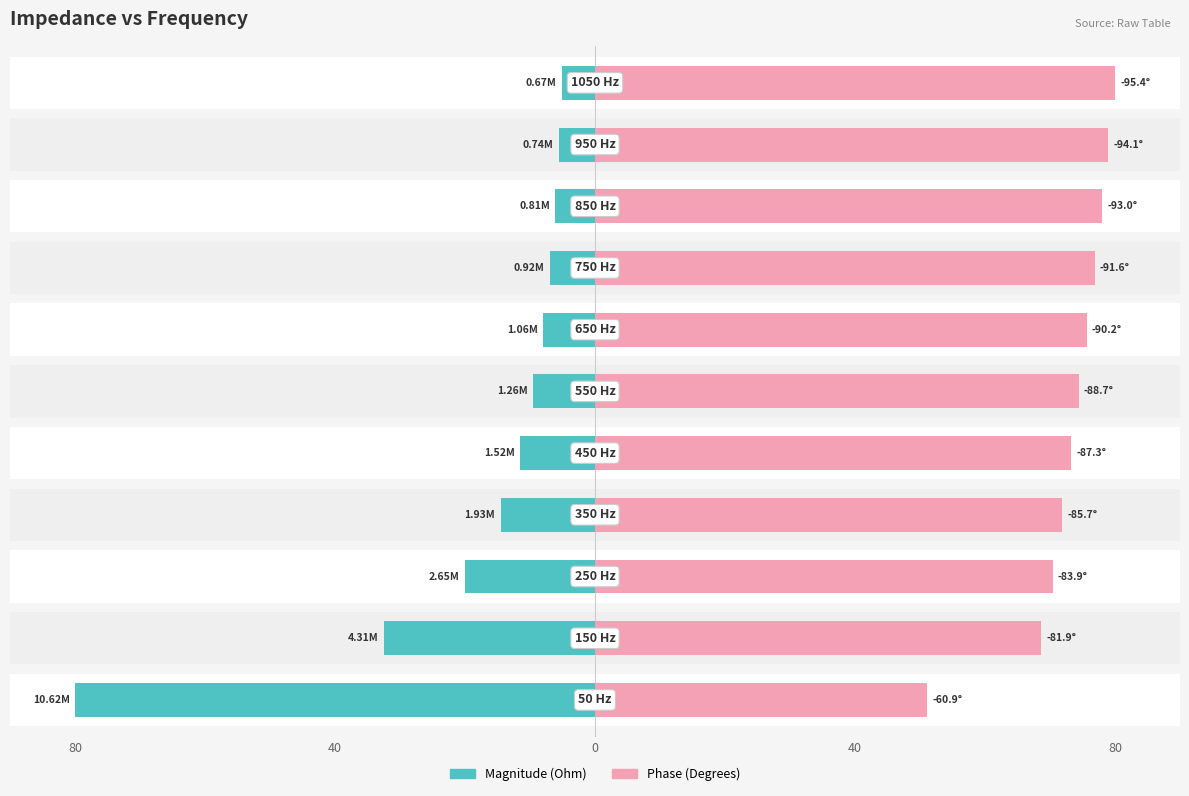

Reading left to right, transcribe all the data shown in this chart.

Magnitude (Ohm): 80.0	32.5	20.0	14.5	11.5	9.5	8.0	6.9	6.1	5.6	5.1
Phase (Degrees): 51.1	68.7	70.4	71.9	73.2	74.4	75.7	76.8	78.1	79.0	80.0